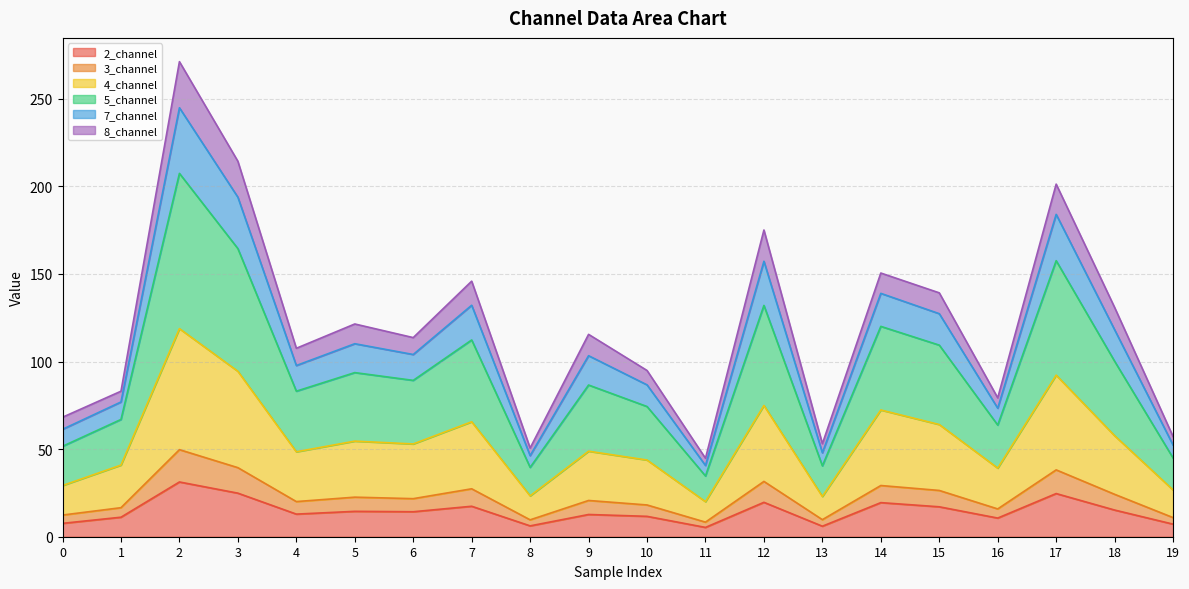

What is the spread (max minus min) of values at 8?

44.4